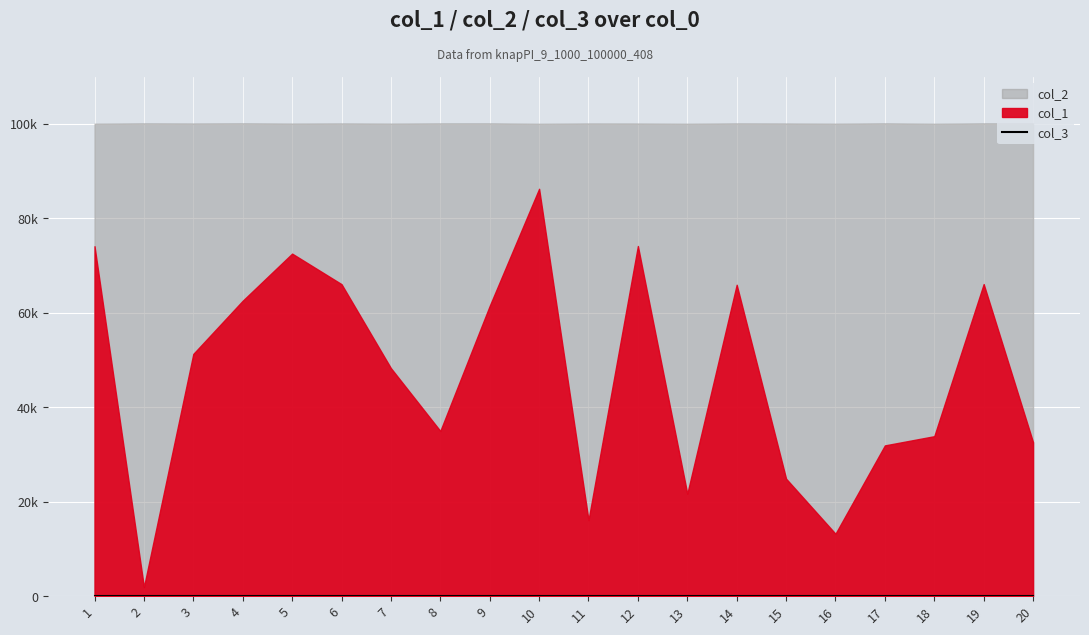

Is the value of col_1 at 8 greater than the value of col_2 at 17?

No